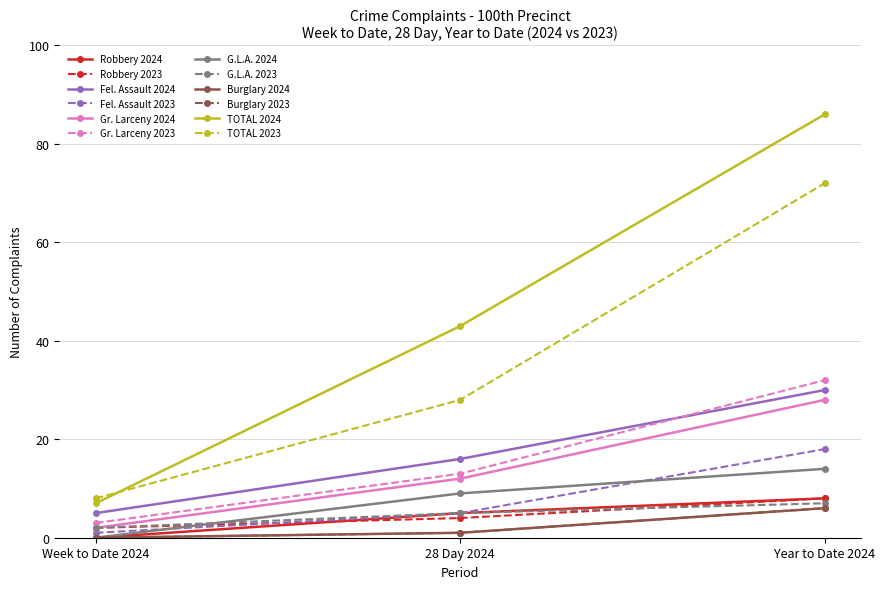

How many lines are shown in the chart?

12